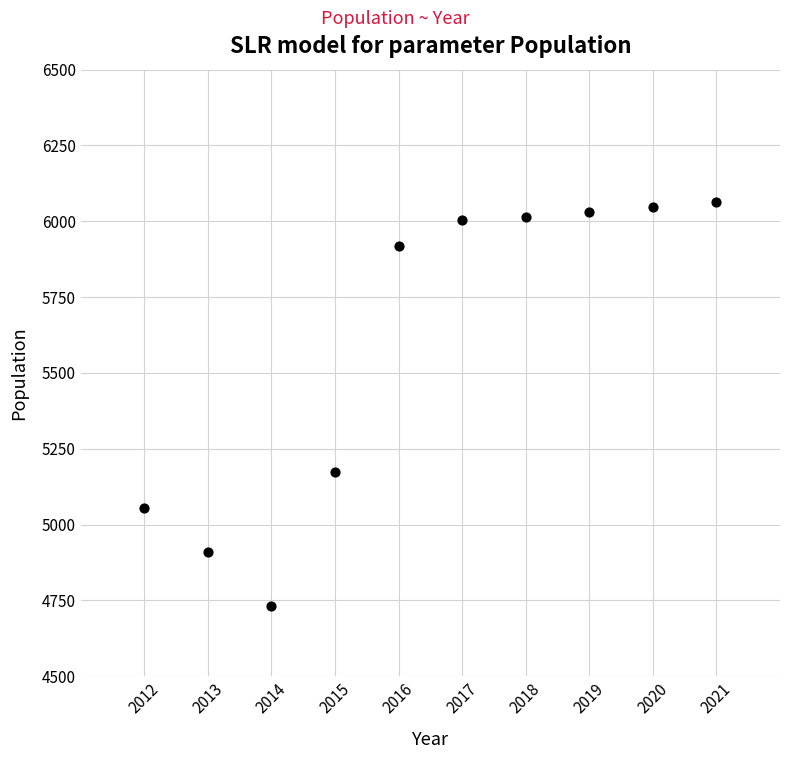

What is the range of X values (max minus min)?

9